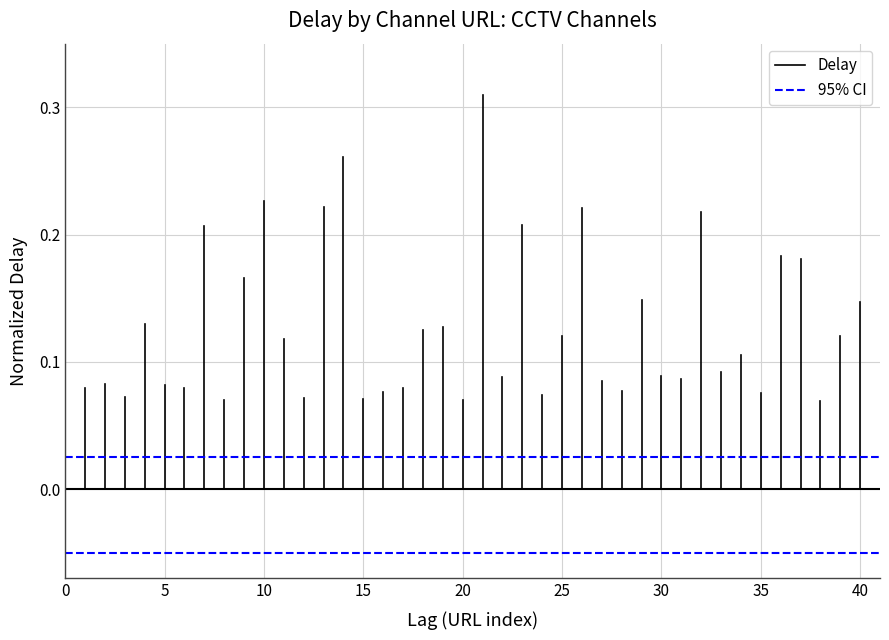

Which series has the widest spread of values?

Delay